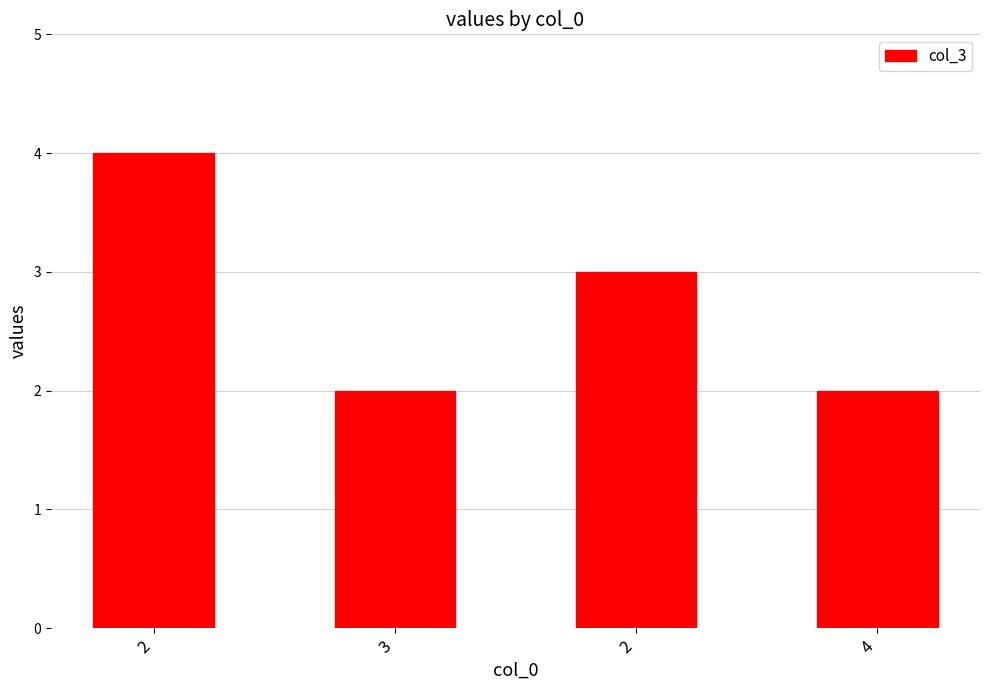

How many bars are there in total?

4